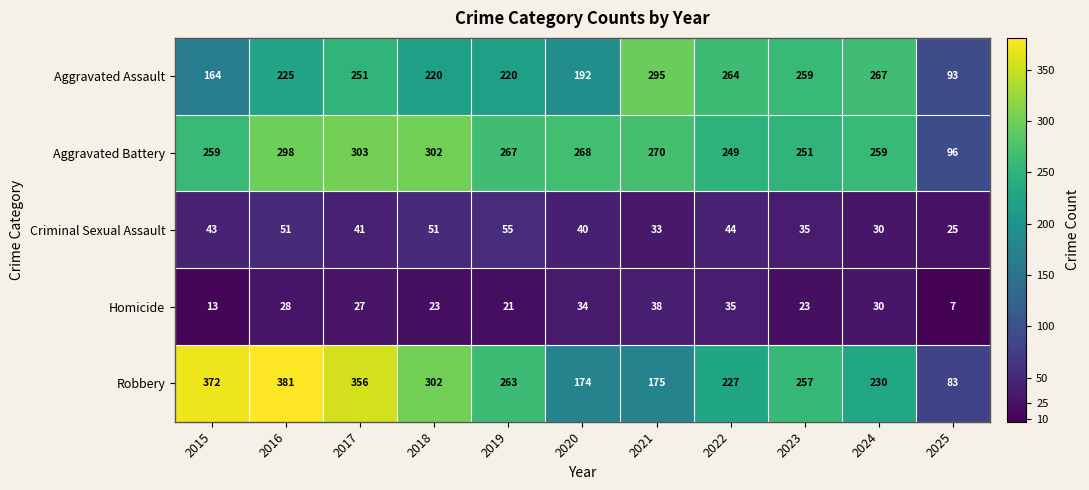

Which series changed the most between 2020 and 2023?

Robbery